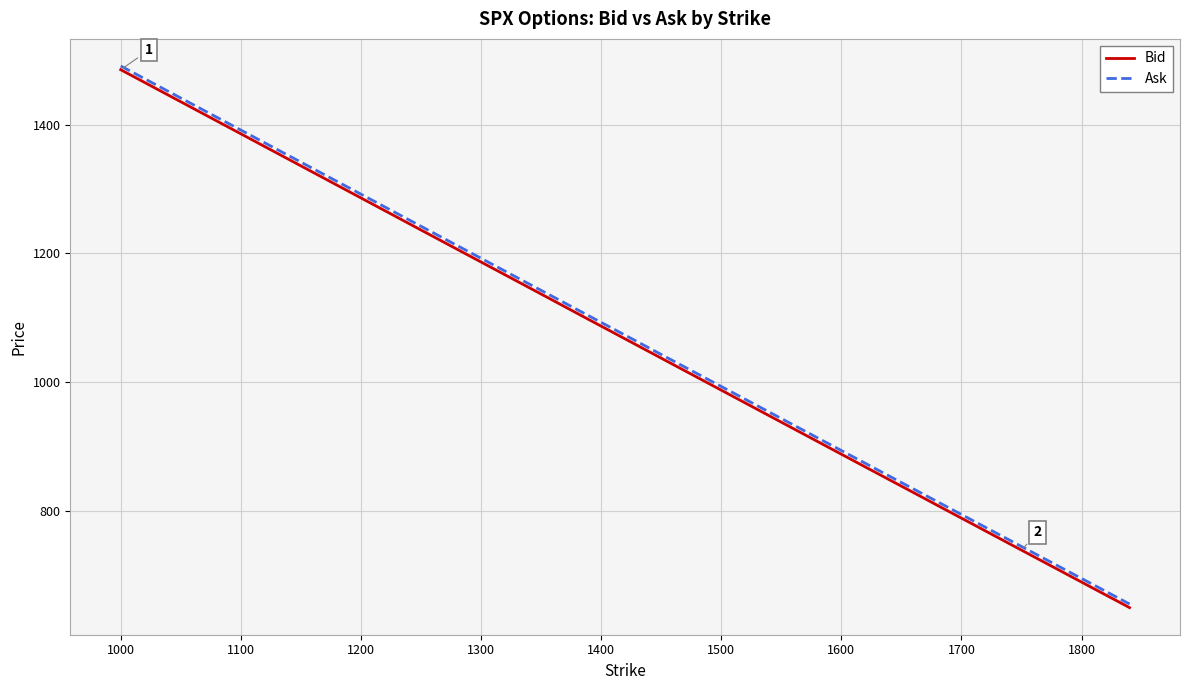

How many values in the Ask series exceed 843?

20